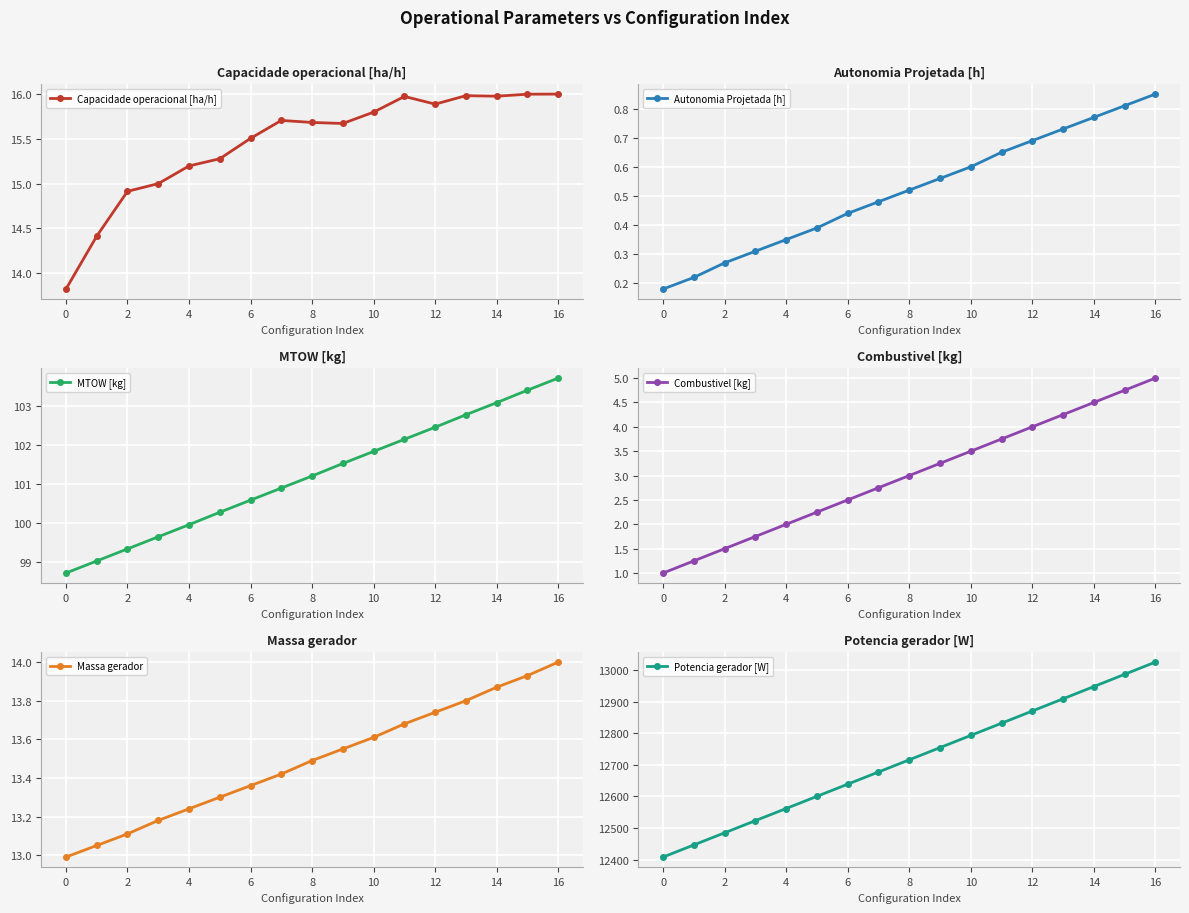

The value of MTOW [kg] at 10 is 101.8. True or false?

True